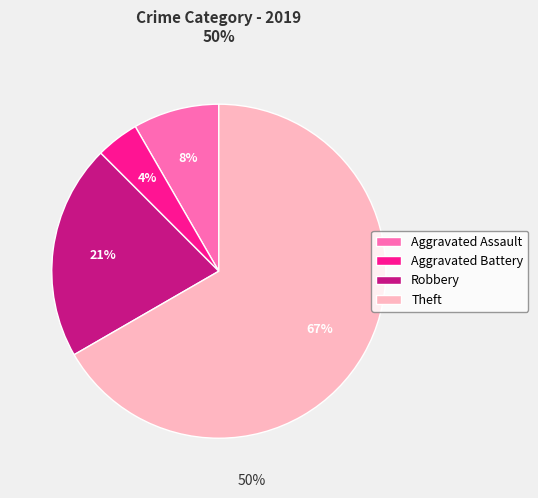

Which slice represents more than half of the pie?

Theft